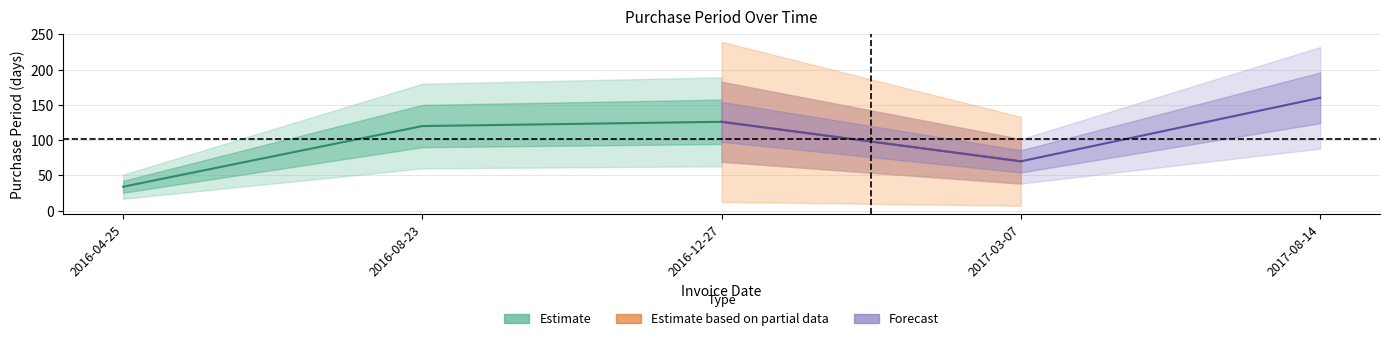

What value does the data have at 2016-12-27?

126